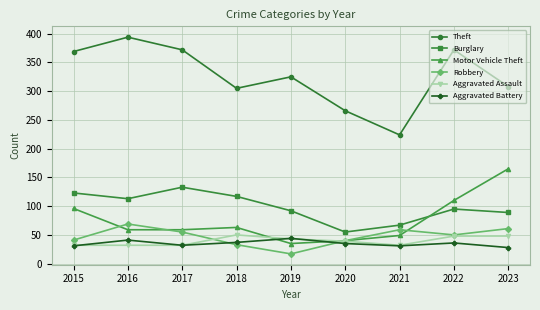

Which category has the lowest value in the Robbery series?

2019